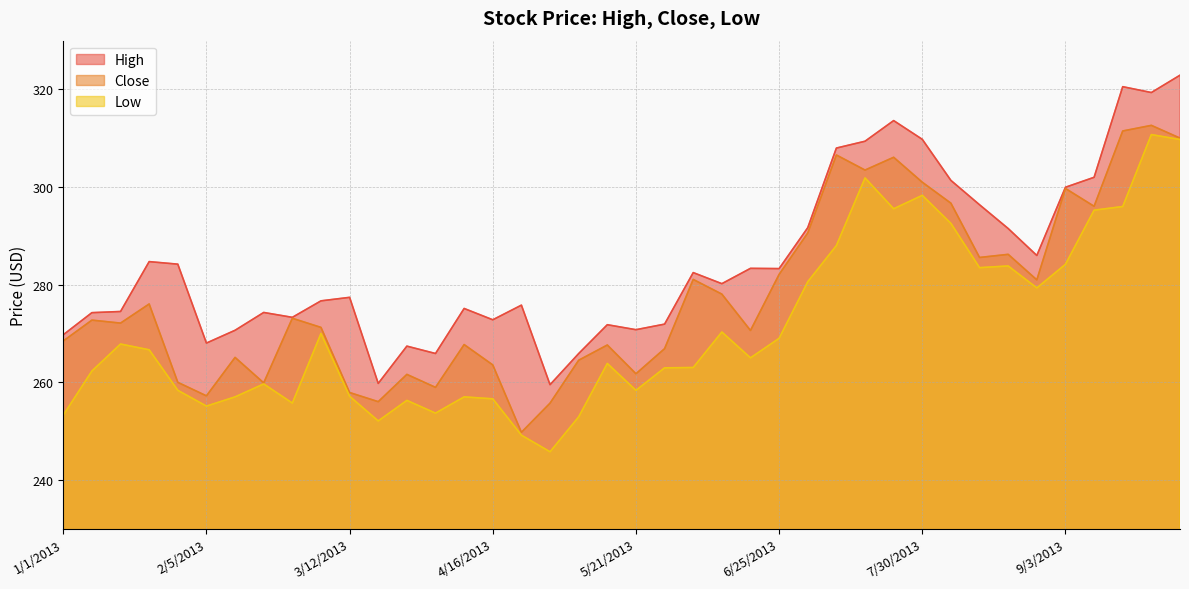

What is the average value of the High series?

284.7